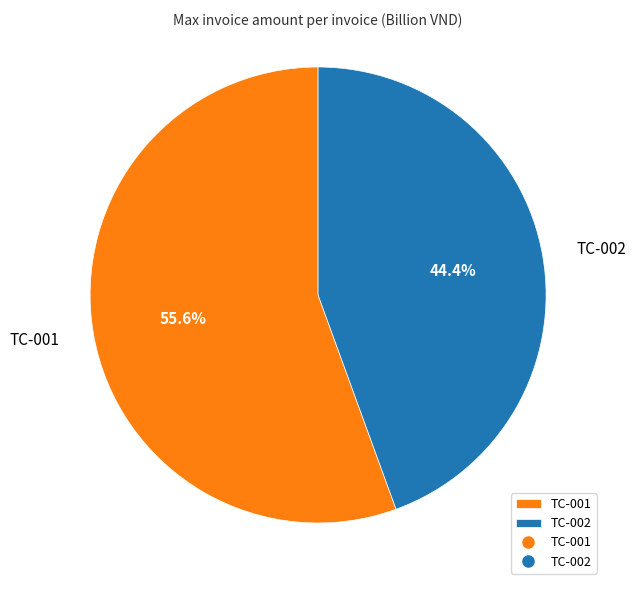

What percentage is NOT represented by TC-001?

44.4%